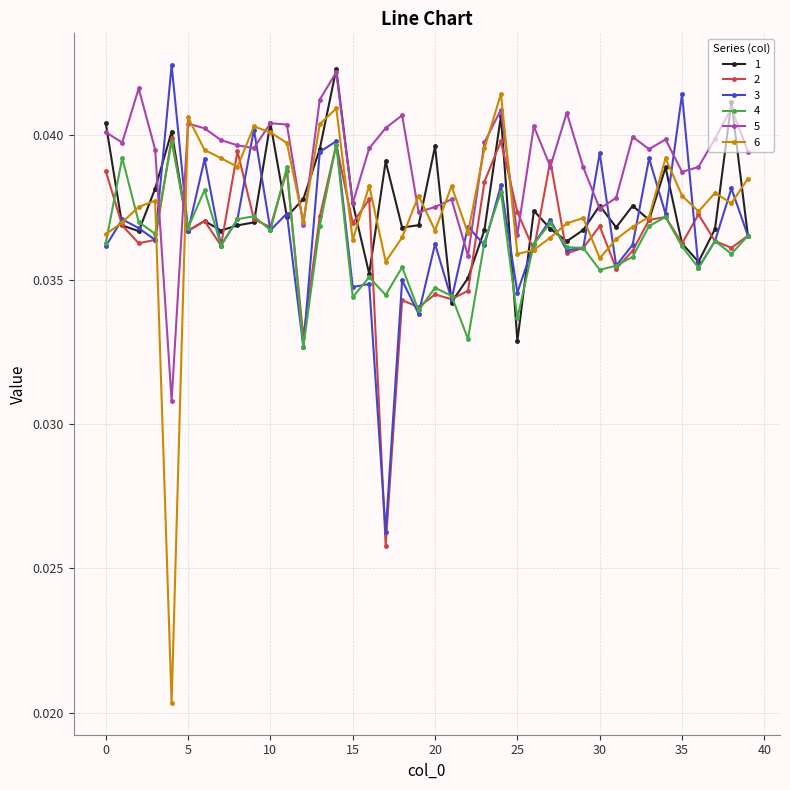

What are all the series names shown in the legend?

1, 2, 3, 4, 5, 6